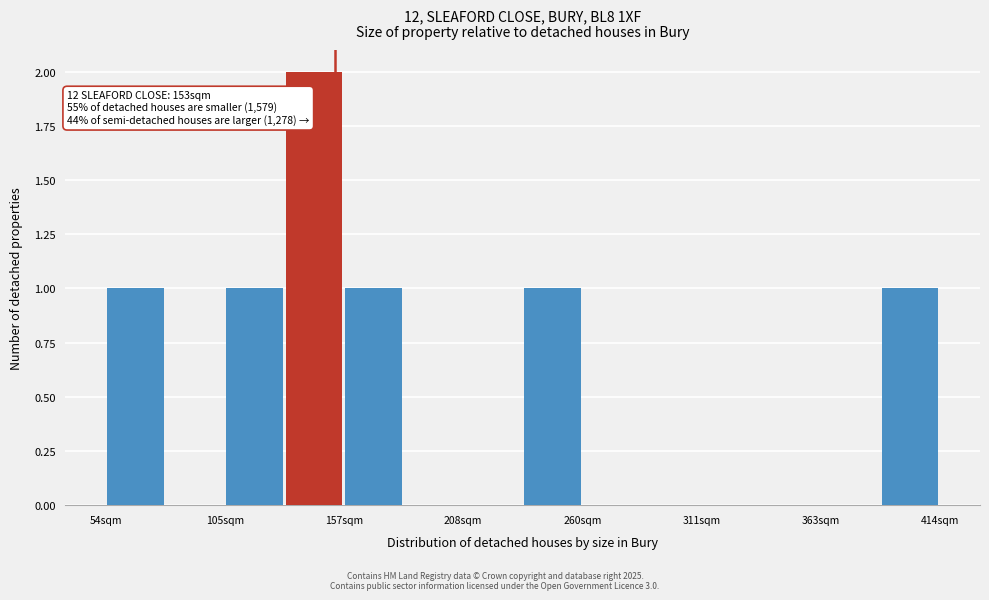

Read against the x-axis, roughly where is the centre of the tallest bar?

140